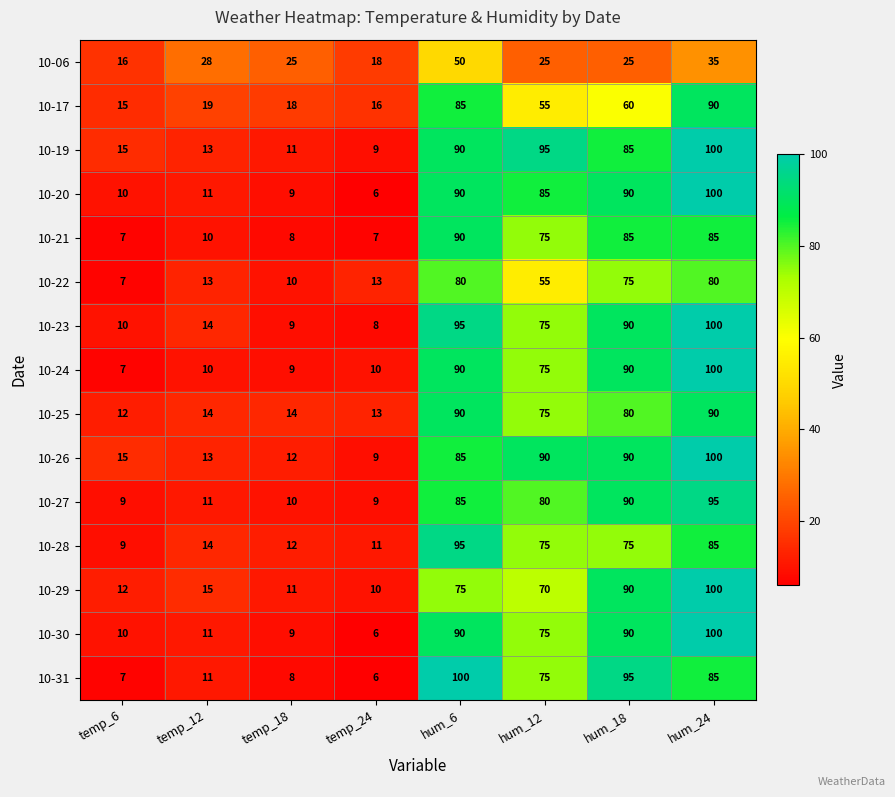

Is the value of 10-24 at hum_6 greater than the value of 10-19 at temp_12?

Yes